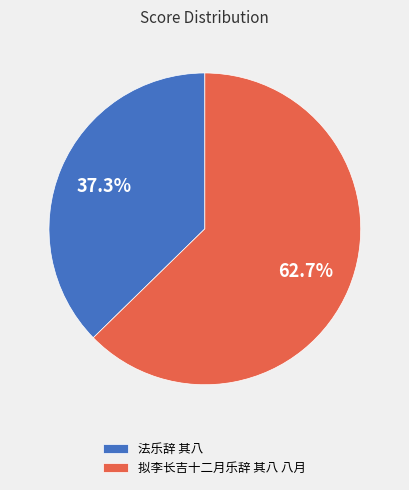

What is the largest slice in the pie chart?

拟李长吉十二月乐辞 其八 八月